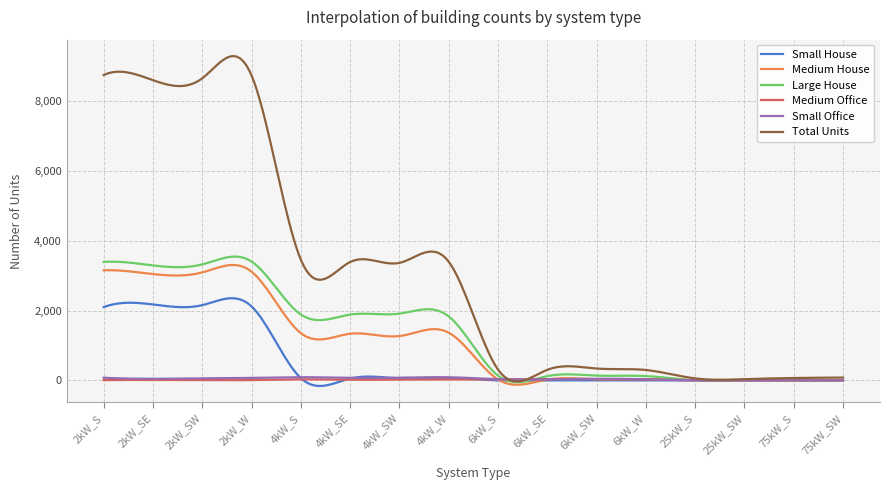

Which series has the largest range (max minus min)?

Total Units